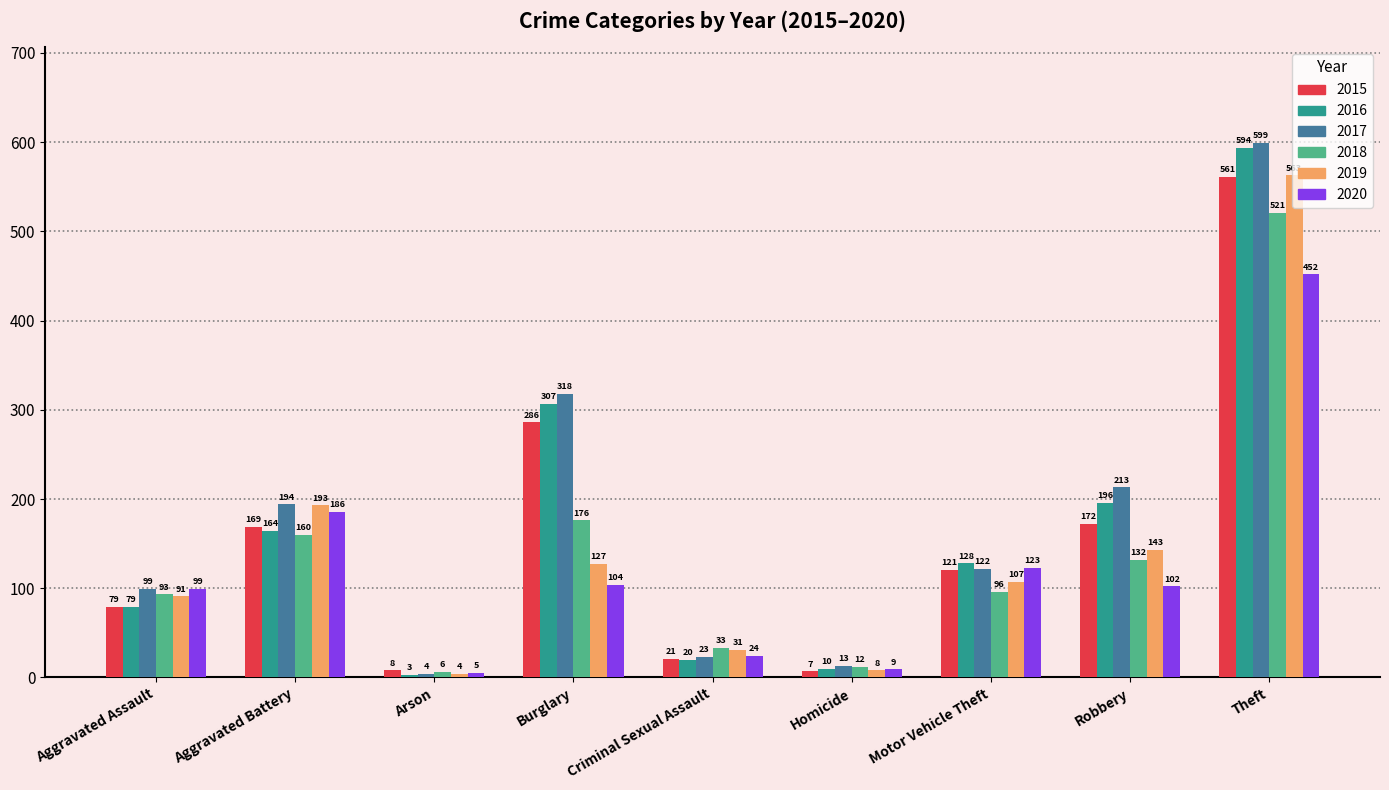

Reading left to right, list all the values displayed in this chart.

2015: 79	169	8	286	21	7	121	172	561
2016: 79	164	3	307	20	10	128	196	594
2017: 99	194	4	318	23	13	122	213	599
2018: 93	160	6	176	33	12	96	132	521
2019: 91	193	4	127	31	8	107	143	563
2020: 99	186	5	104	24	9	123	102	452